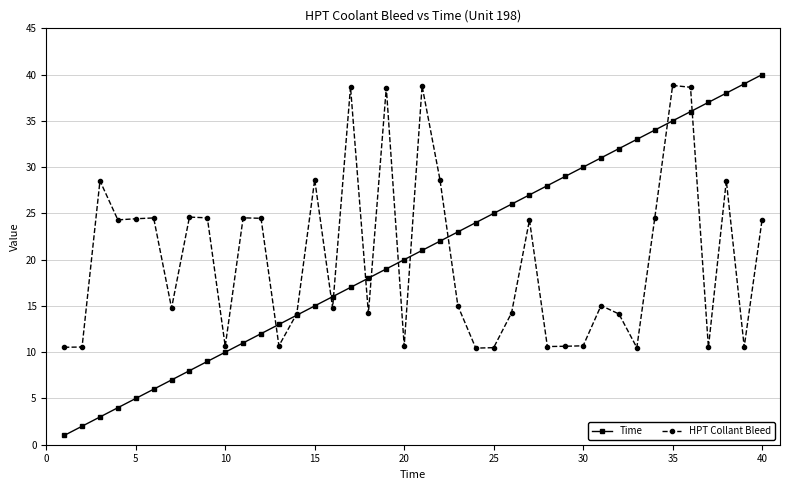

Which series ends up on top after the final intersection of Time and HPT Collant Bleed?

Time